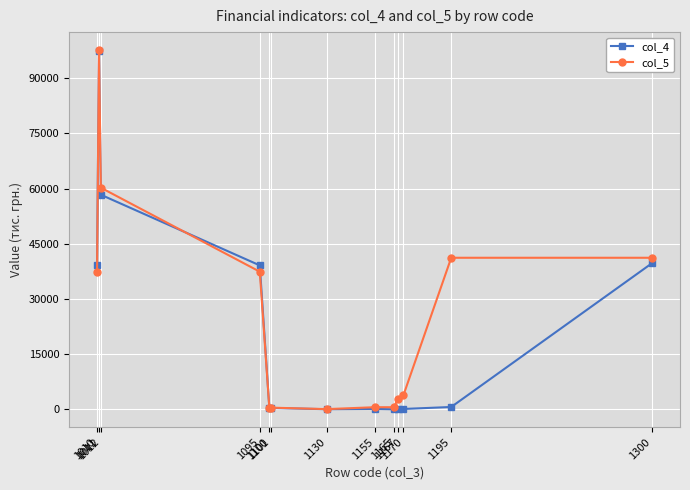

At how many categories does at least one series exceed 19223?

6